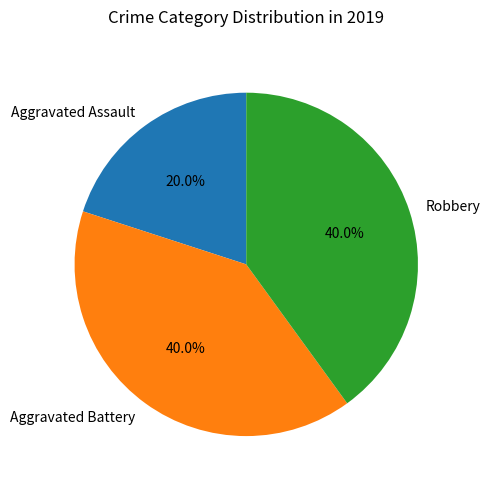

Does Robbery account for over 50% of the chart?

No